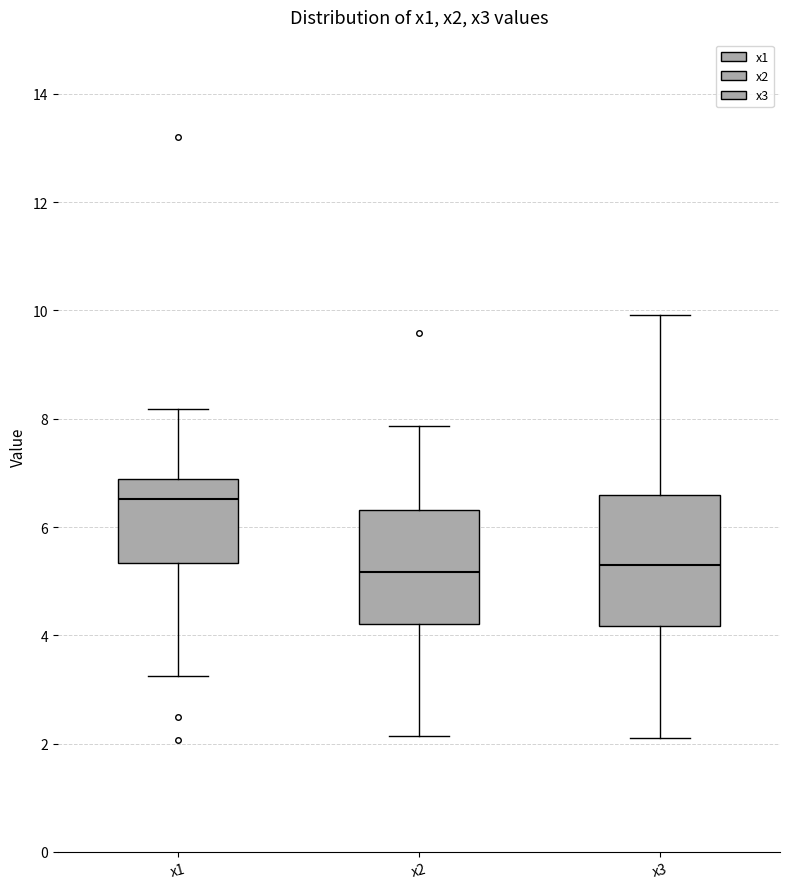

Where is the lower edge of the box for x1 on the y-axis? The values are not printed on the chart, so give them approximately, as read against the axis.

5.4